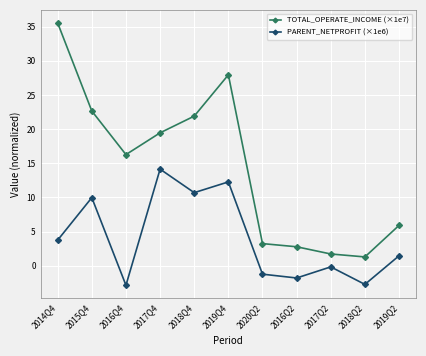

What position from the left is 2014Q4?

1